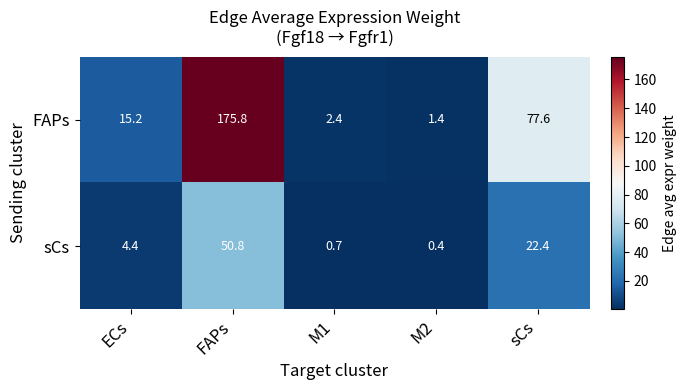

The sCs series shows 22.4 at sCs. True or false?

True